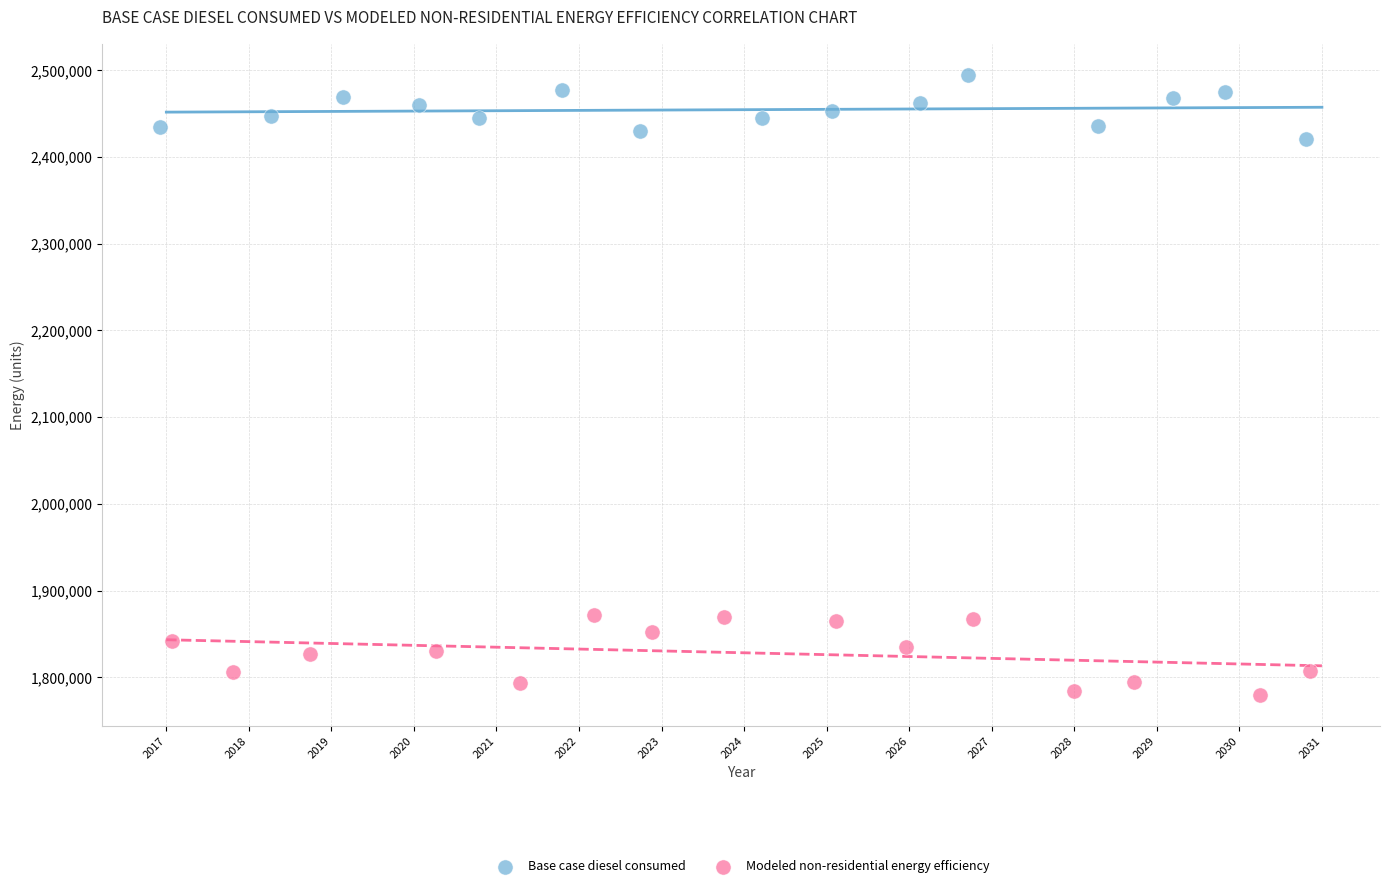

Which series contains the lowest Y value?

Modeled non-residential energy efficiency